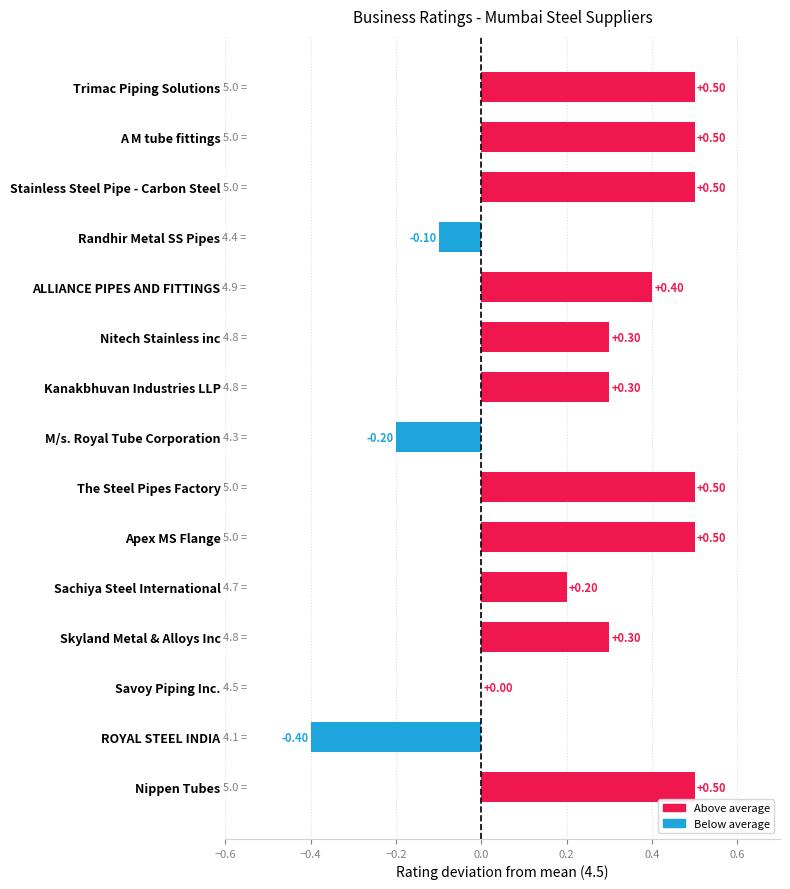

Between Apex MS Flange and ALLIANCE PIPES AND FITTINGS, which is larger?

Apex MS Flange